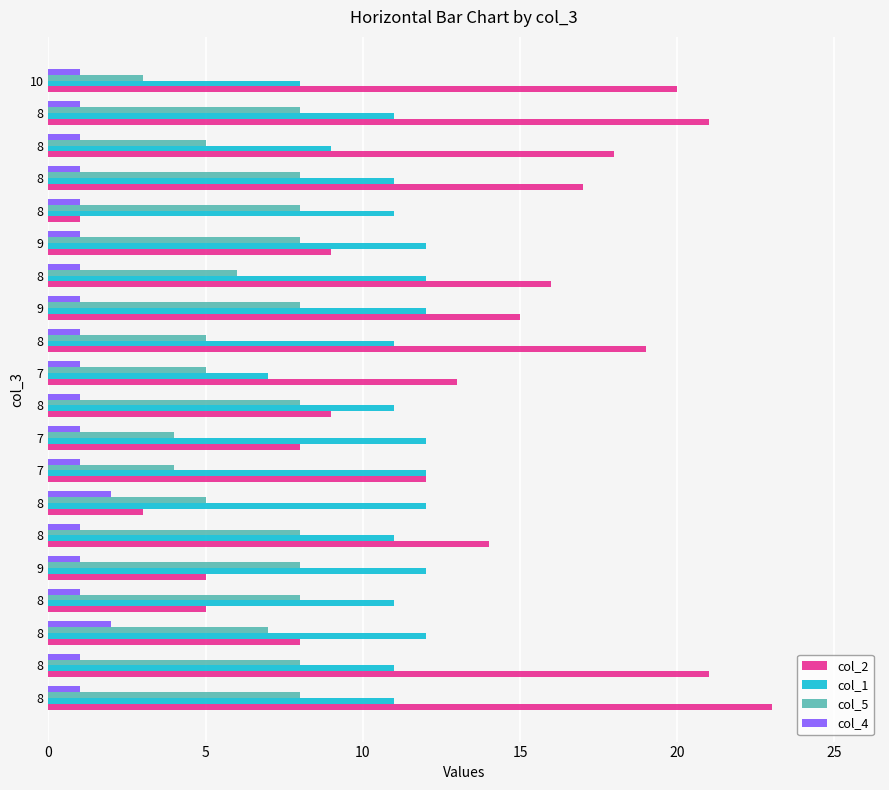

What is the sum of all col_5 values?

132